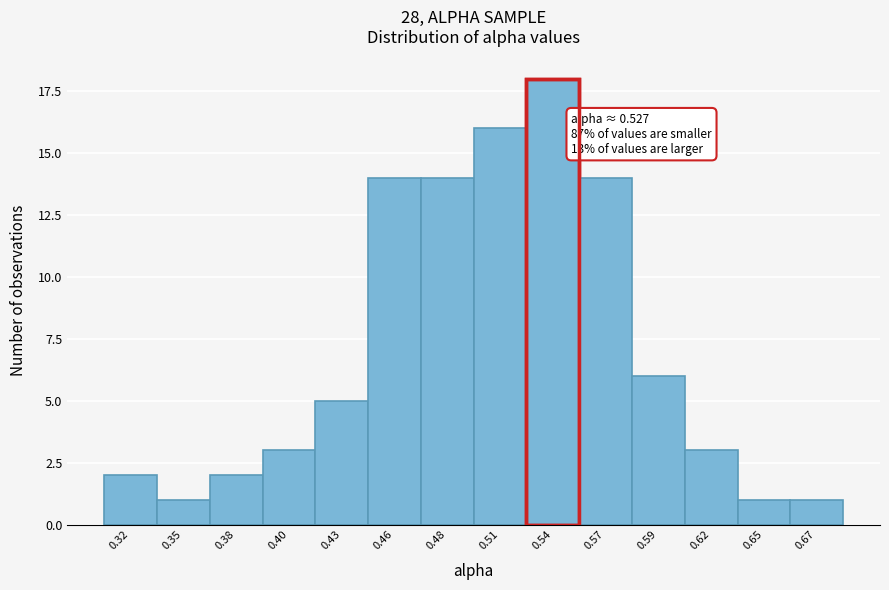

Reading left to right, what are all the values shown in this chart?

2	1	2	3	5	14	14	16	18	14	6	3	1	1